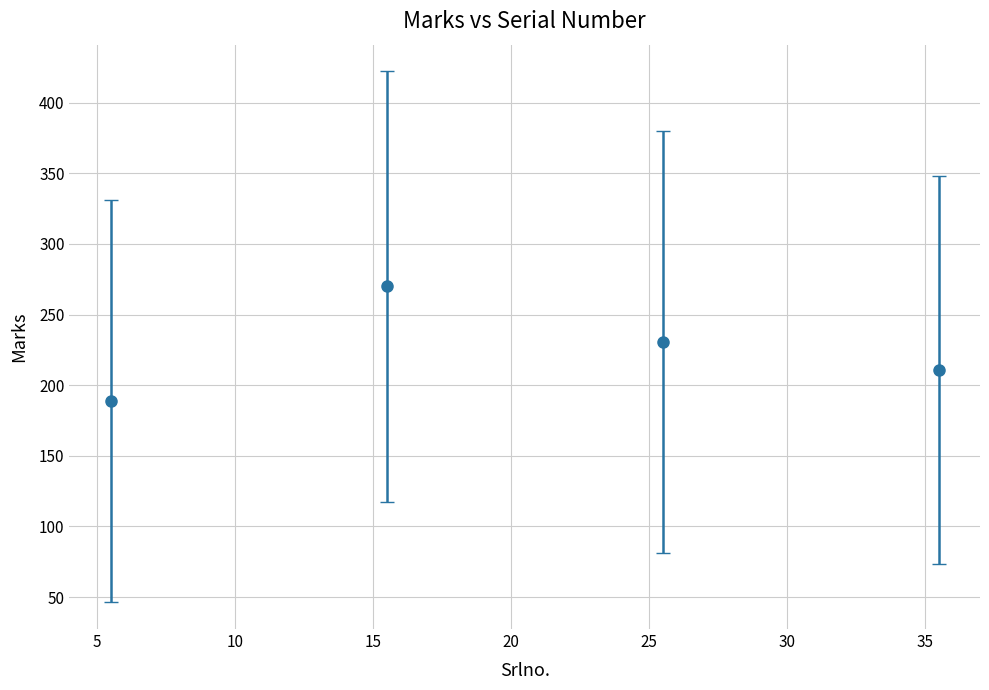

How many interior local peaks (higher than both neighbors) does the data have?

1